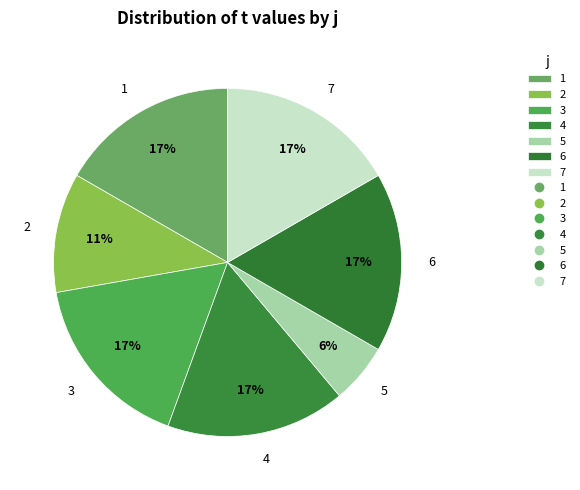

Do 7 and 3 together represent more than half of the pie?

No